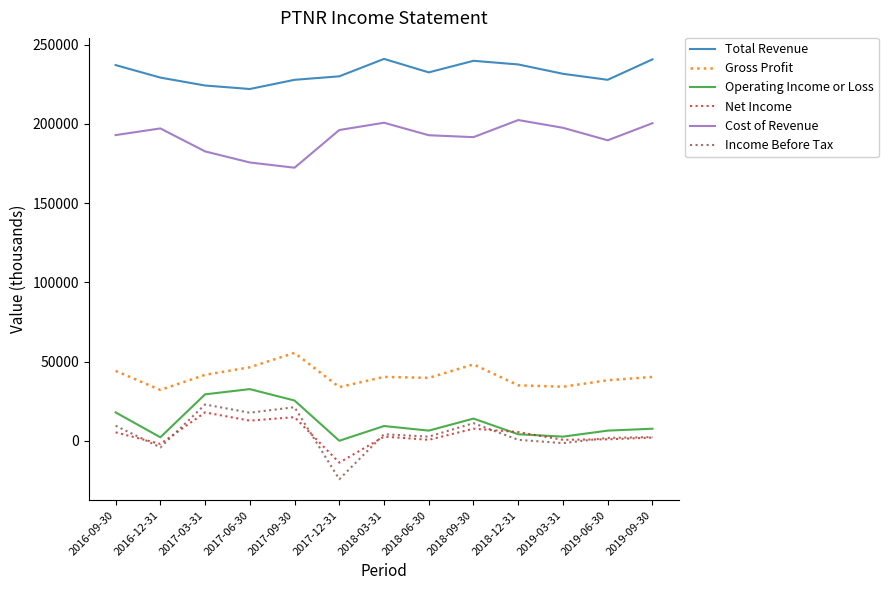

Which series has the largest total across all categories?

Total Revenue